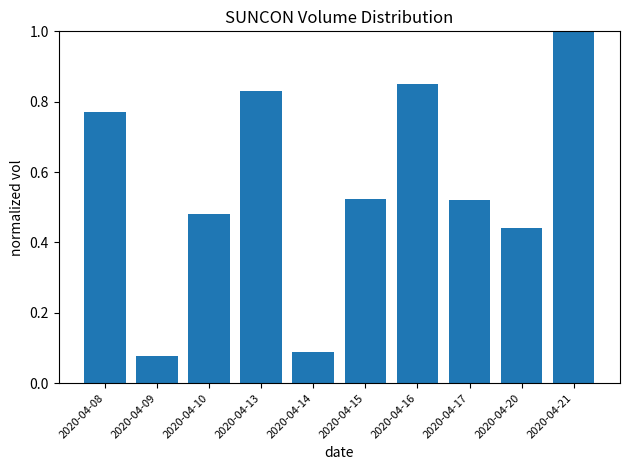

Between 2020-04-17 and 2020-04-09, which is larger?

2020-04-17